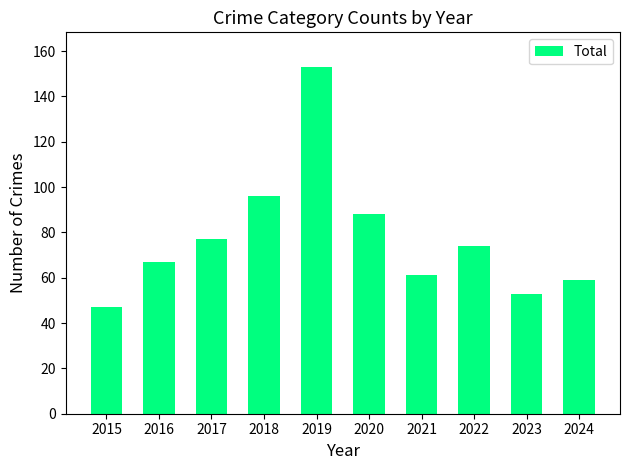

What is the average value?

78